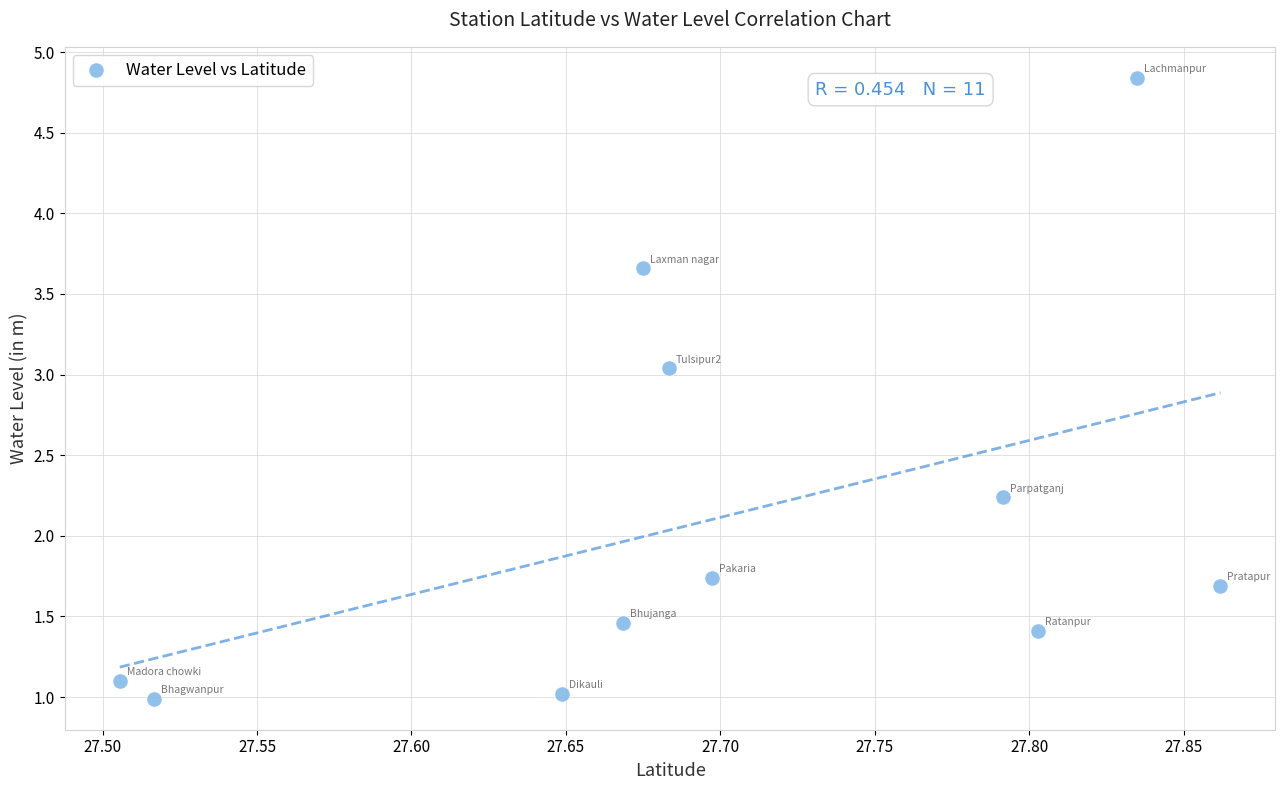

What is the average Y value?

2.1